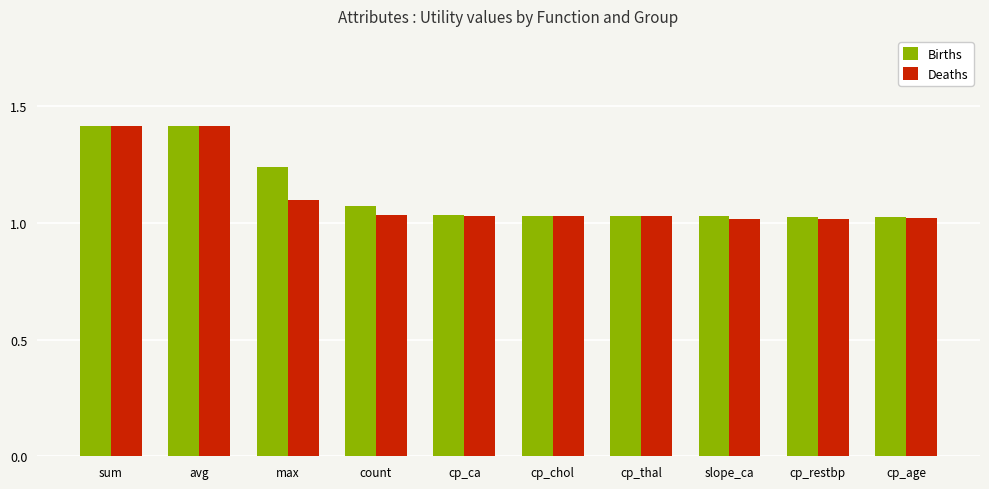

What is the sum of the Deaths values at avg and slope_ca?

2.4